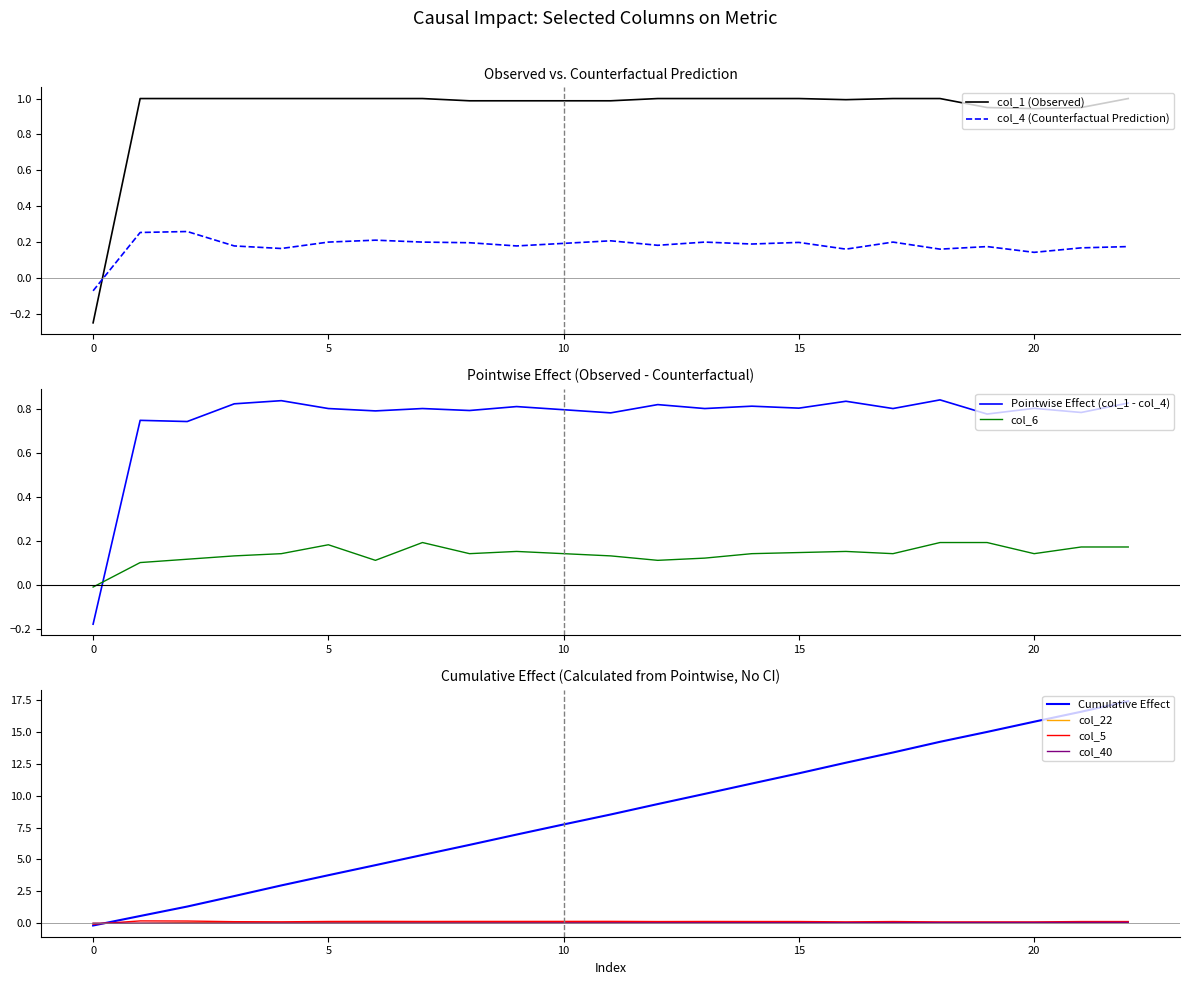

What is the smallest value displayed?

-0.2